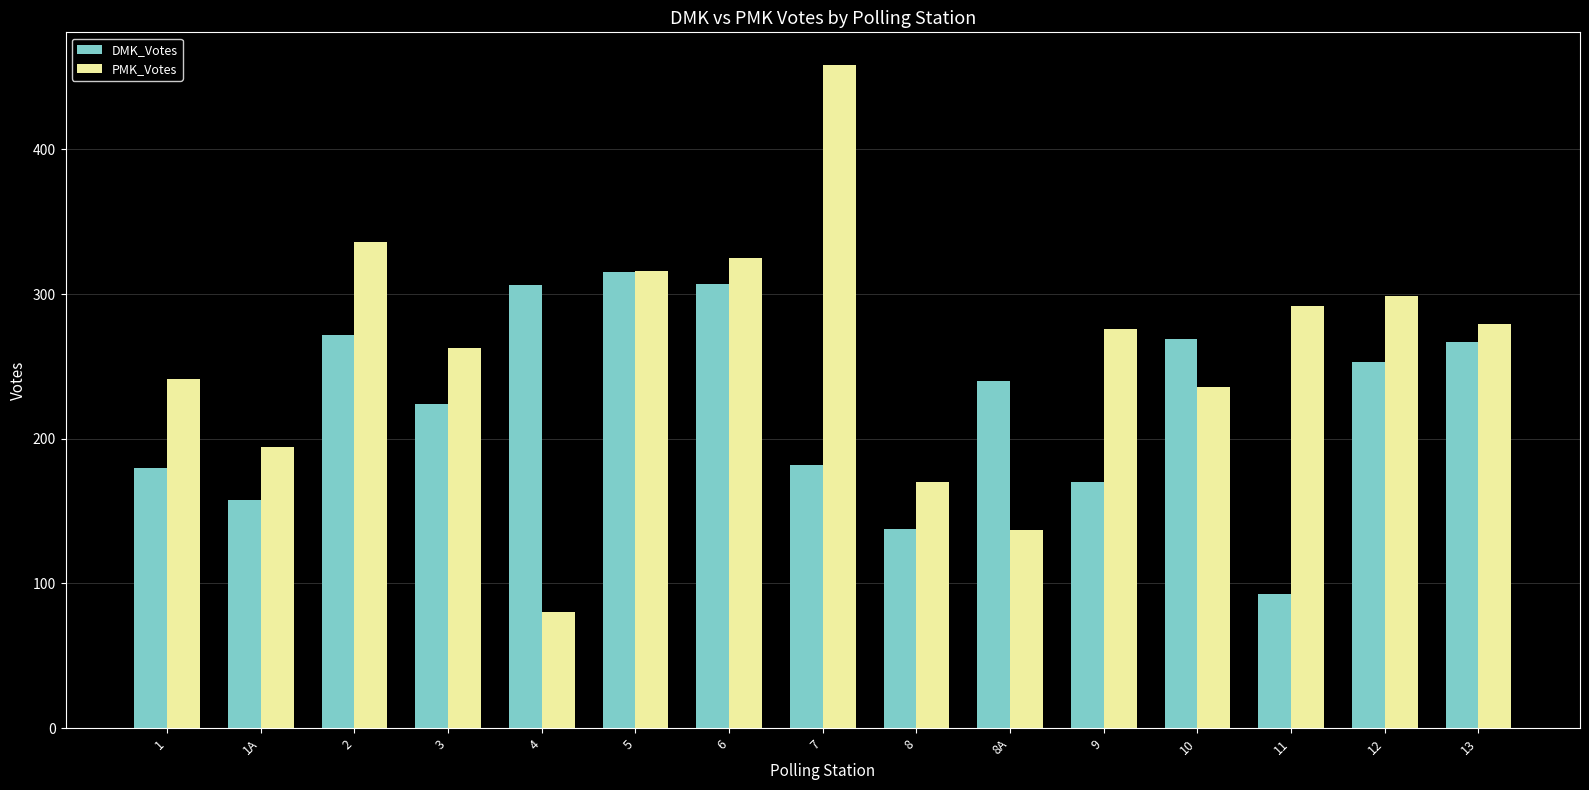

Rank the series at 8A from highest to lowest value.

DMK_Votes, PMK_Votes